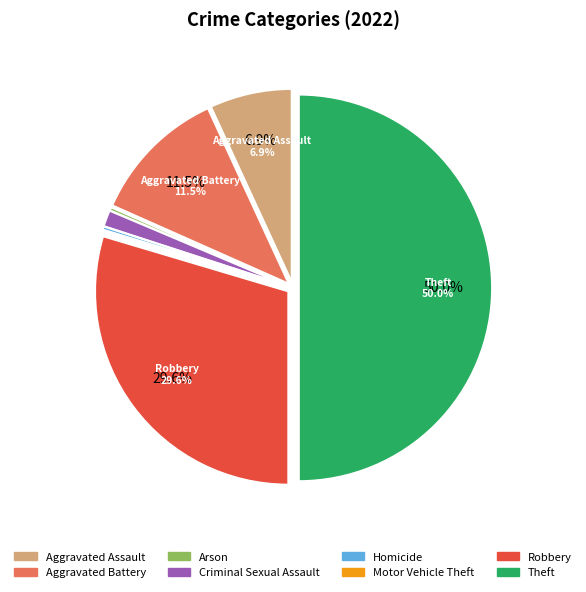

Which slice is the largest?

Theft